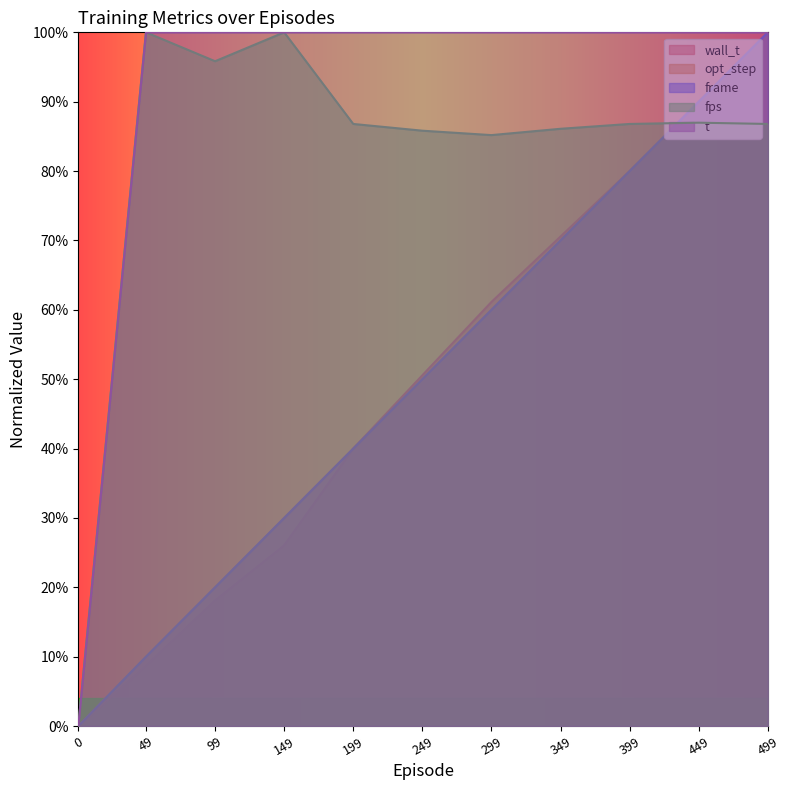

What is the difference between the highest and lowest values at 149.0?

0.7